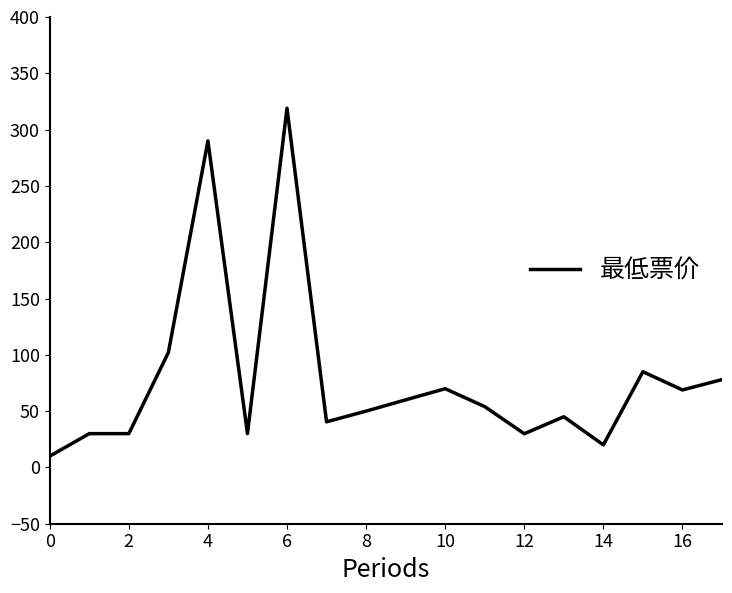

What is the difference between the maximum and minimum values?

309.0